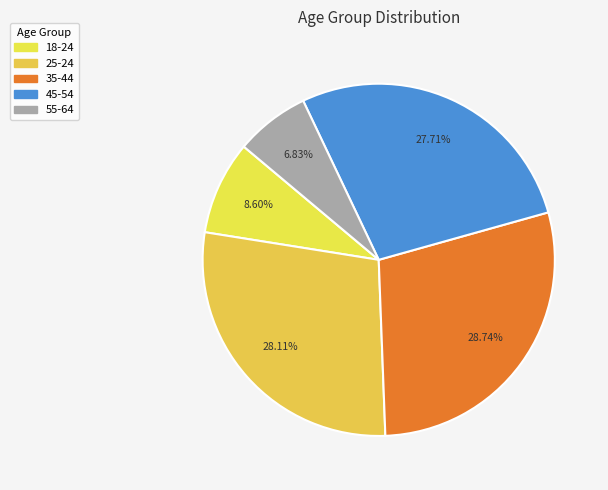

The 55-64 slice represents 17% of the pie. True or false?

False